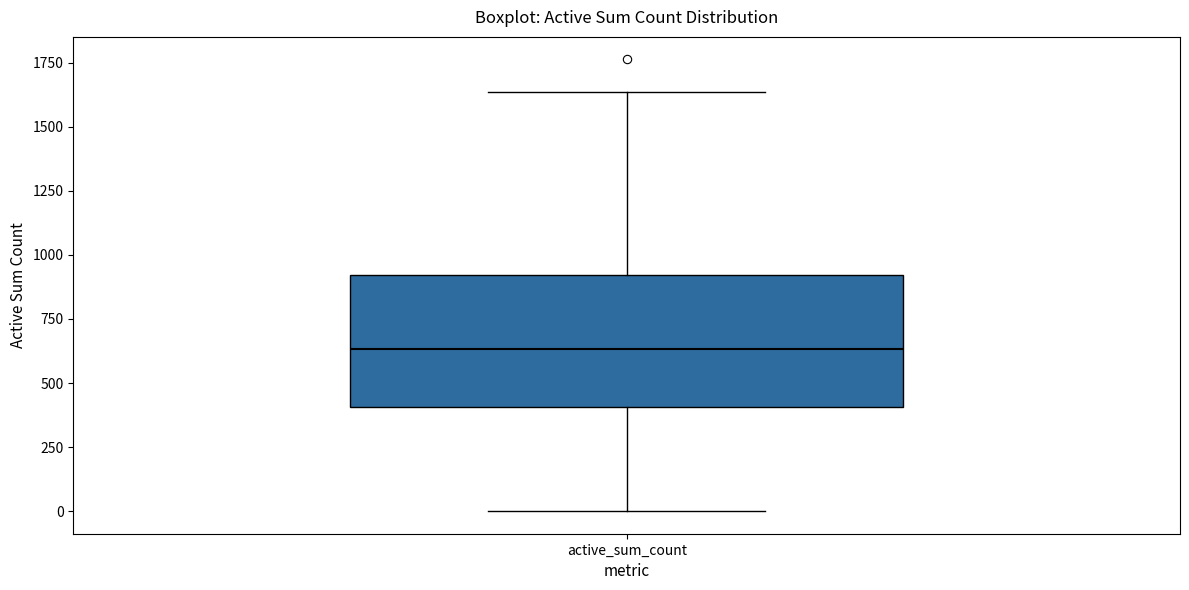

Where is the upper edge of the box for active_sum_count on the y-axis? The values are not printed on the chart, so give them approximately, as read against the axis.

900